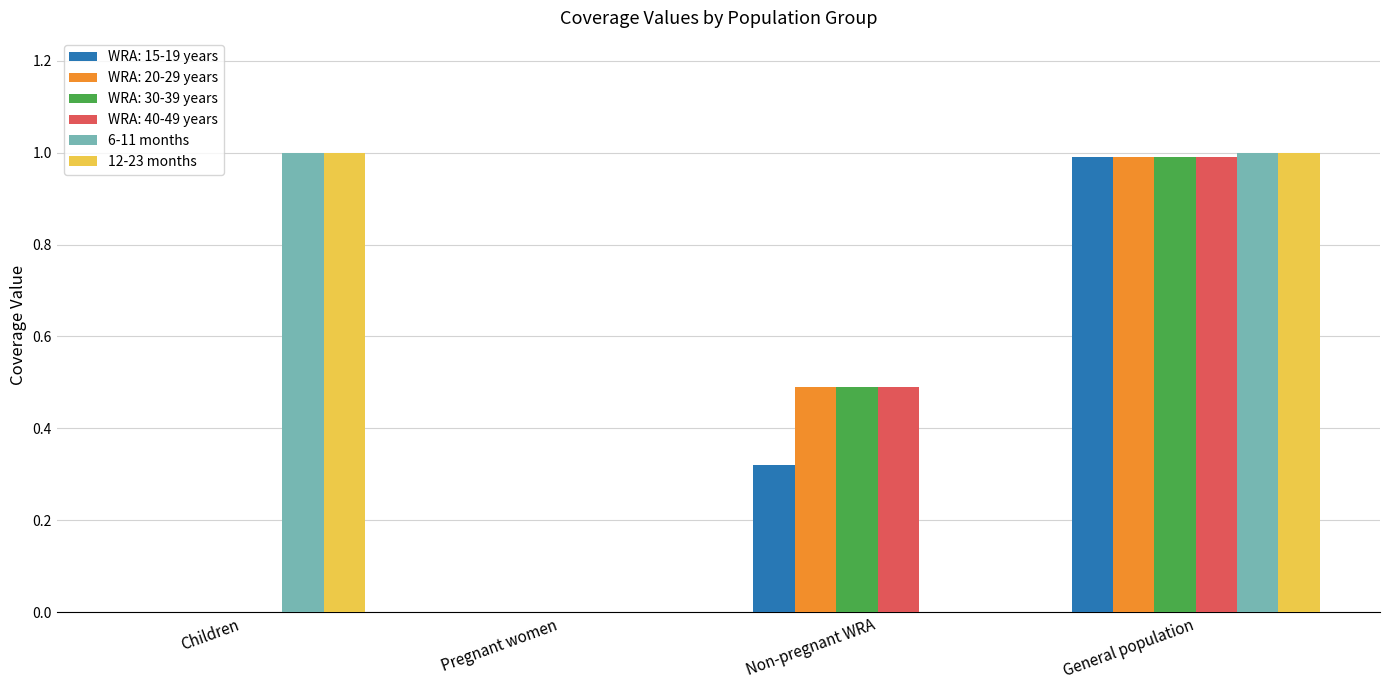

The value of WRA: 20-29 years at Children is 0.0. True or false?

True